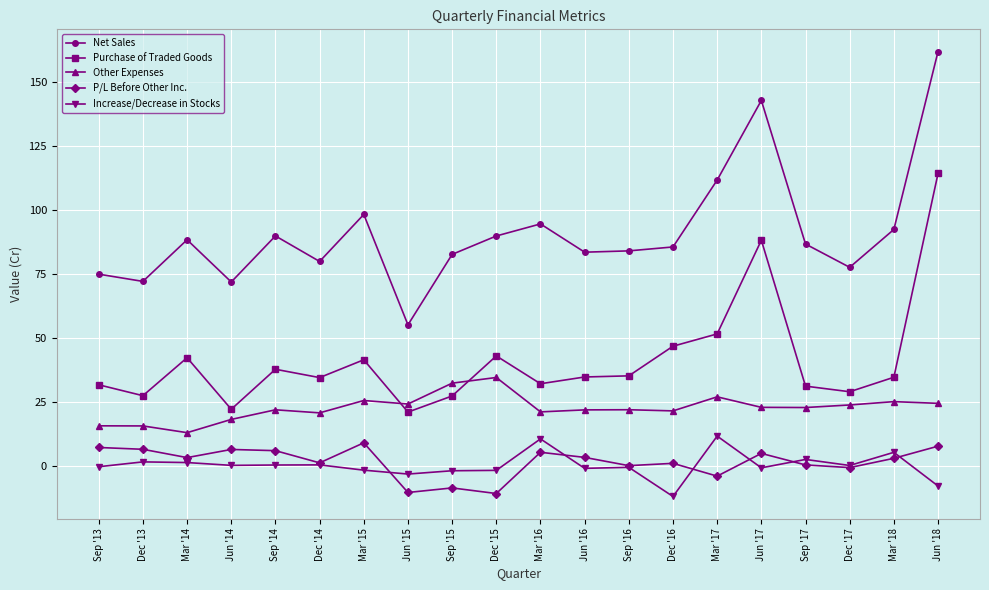

What is the value of the Net Sales point at the 18th from the left?

77.7